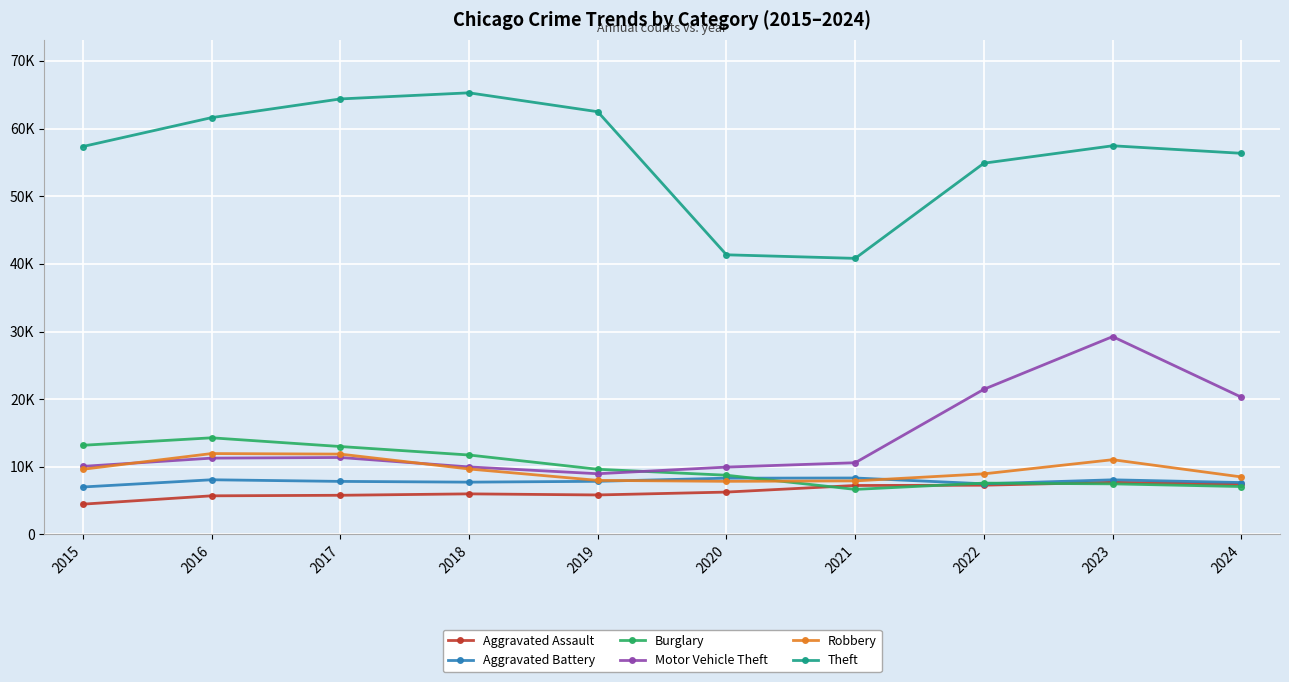

Between which two adjacent categories do Robbery and Aggravated Battery first intersect?

2019 and 2020